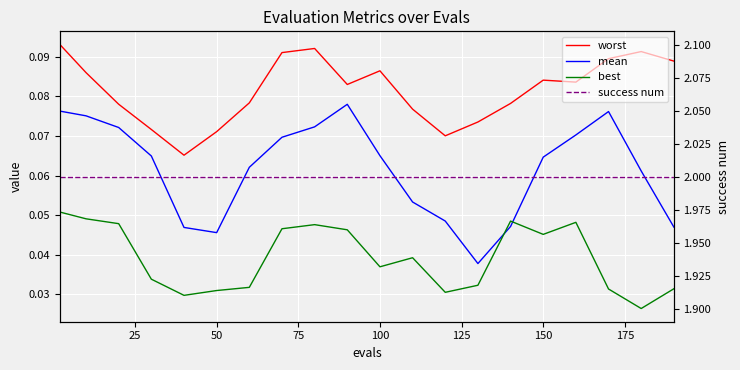

At how many categories does at least one series exceed 1?

20